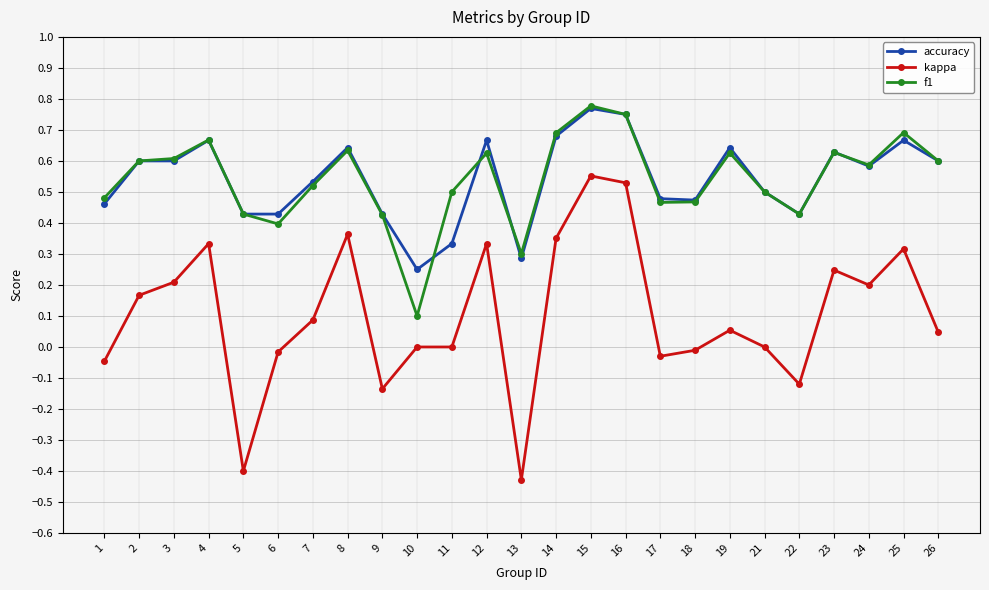

Between 9 and 19, which series saw the biggest shift?

accuracy